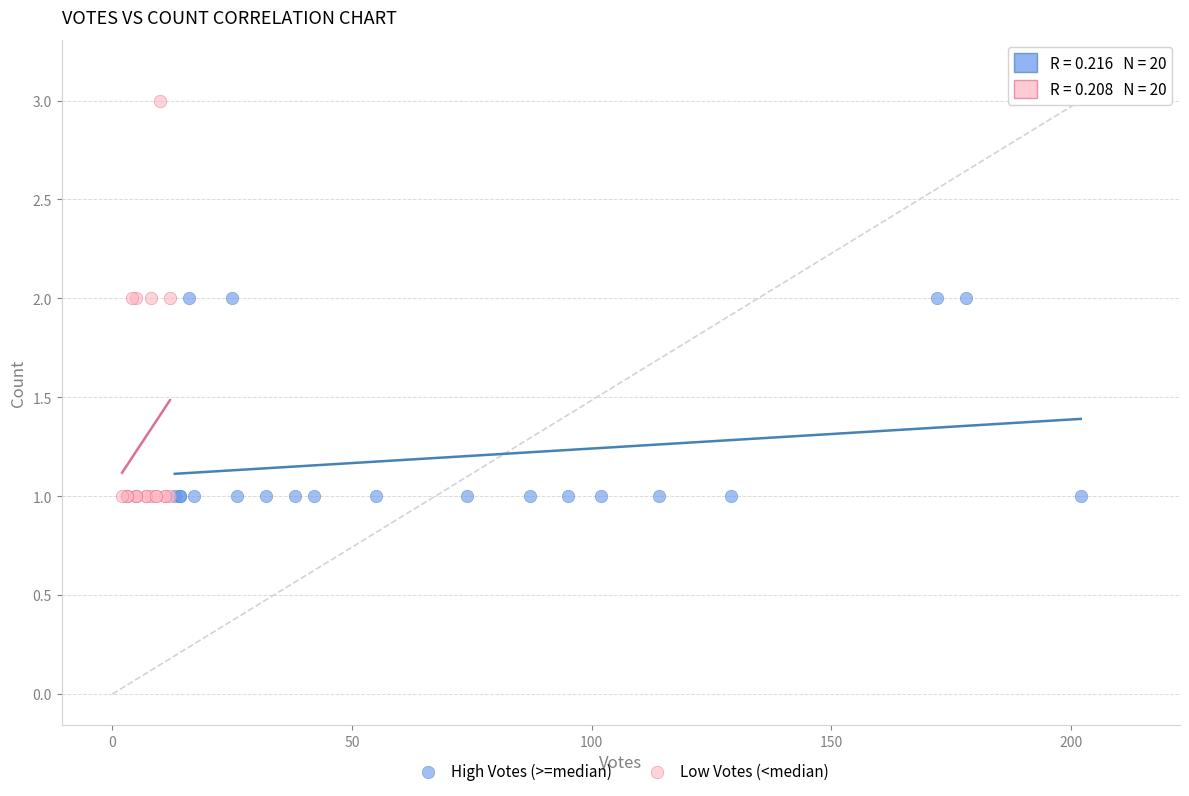

What are all the series names shown in the legend?

High Votes (>=median), Low Votes (<median)